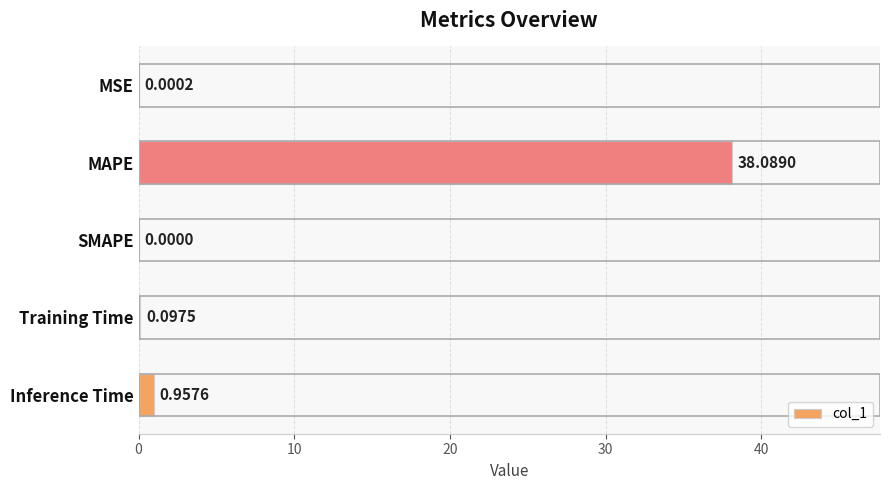

What is the maximum value shown in the chart?

38.1